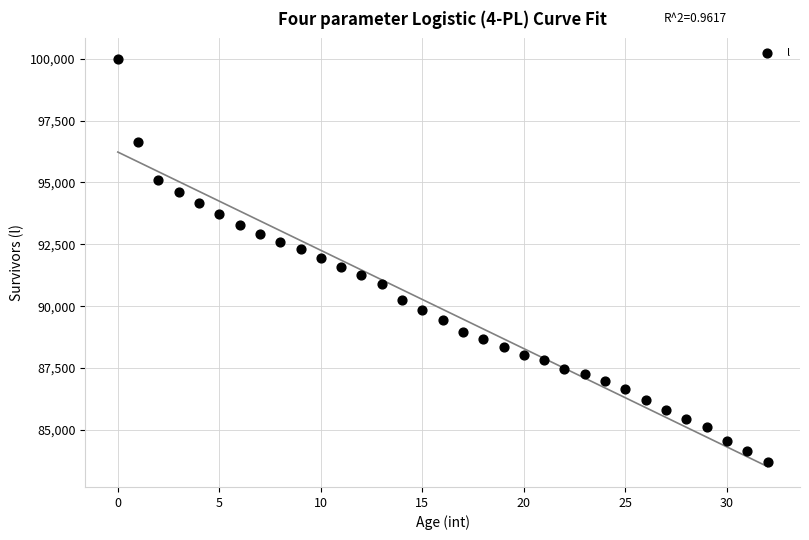

What is the range of Y values (max minus min)?

16291